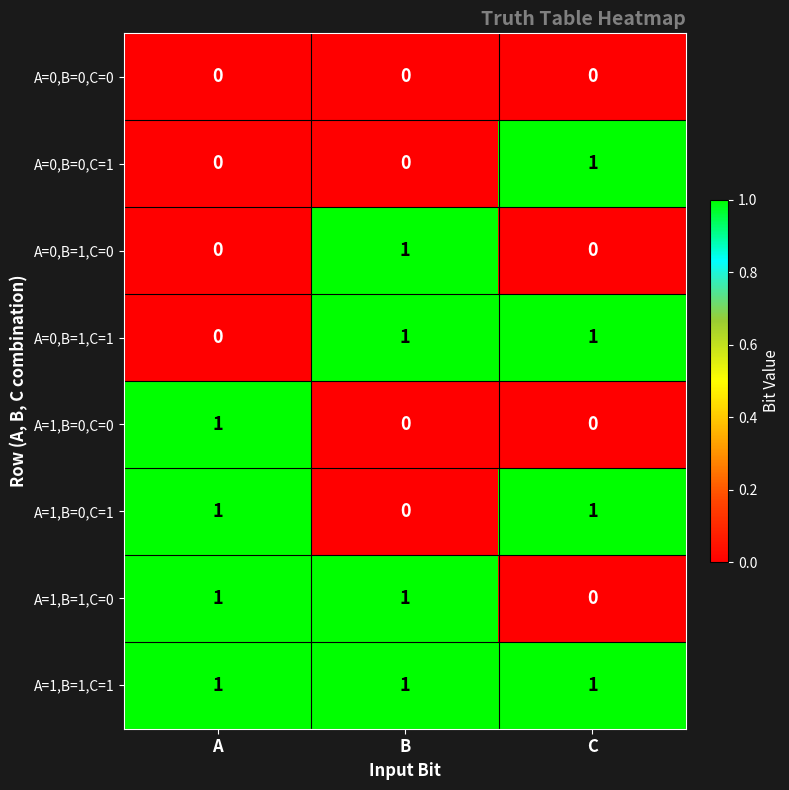

At which label does A=1,B=0,C=0 reach its peak?

A